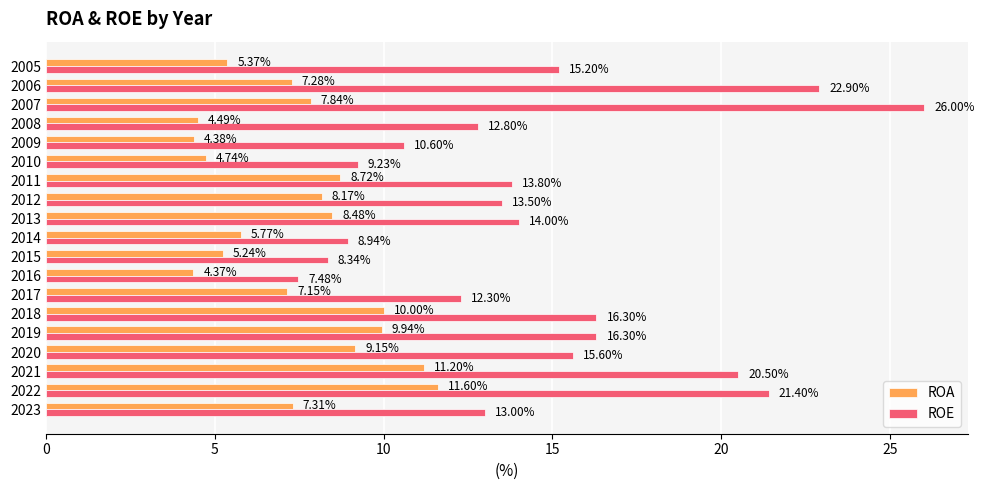

What is the difference between the highest and lowest values at 2007?

18.2